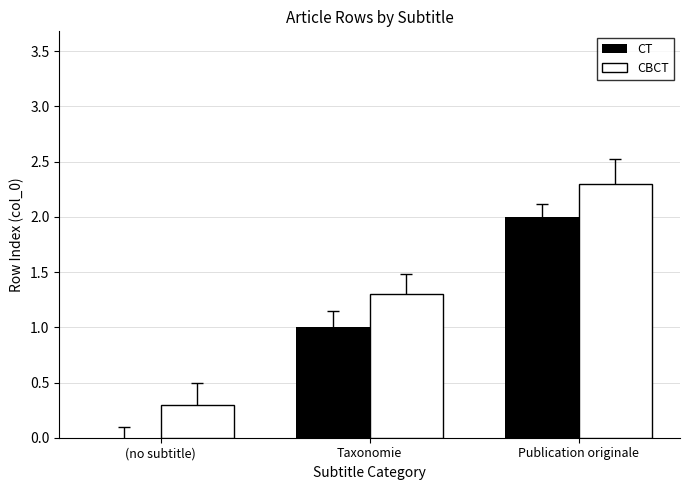

Does the chart contain stacked bars?

No